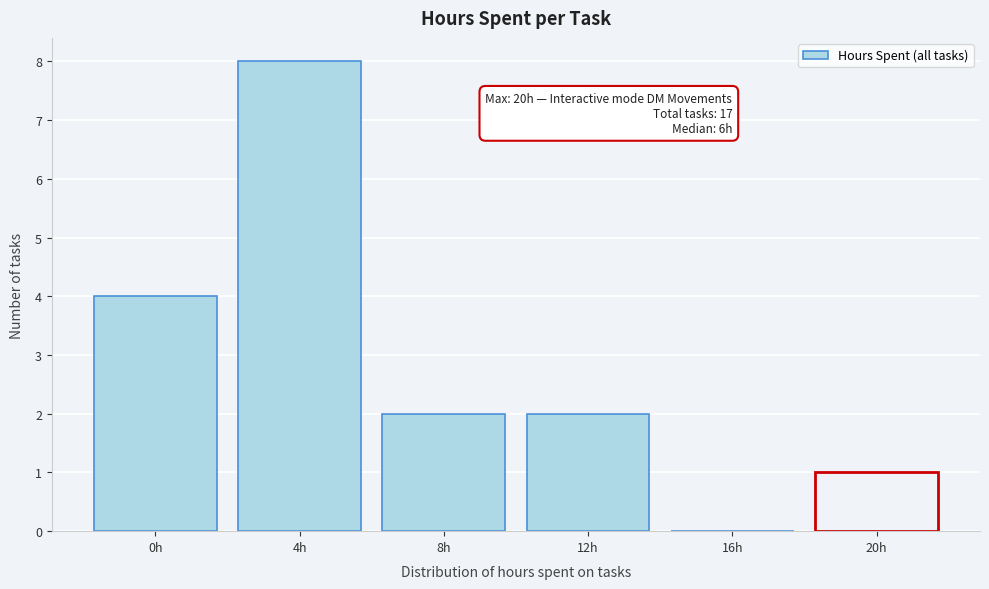

Reading left to right, list all the values displayed in this chart.

0h=4	4h=8	8h=2	12h=2	16h=0	20h=1